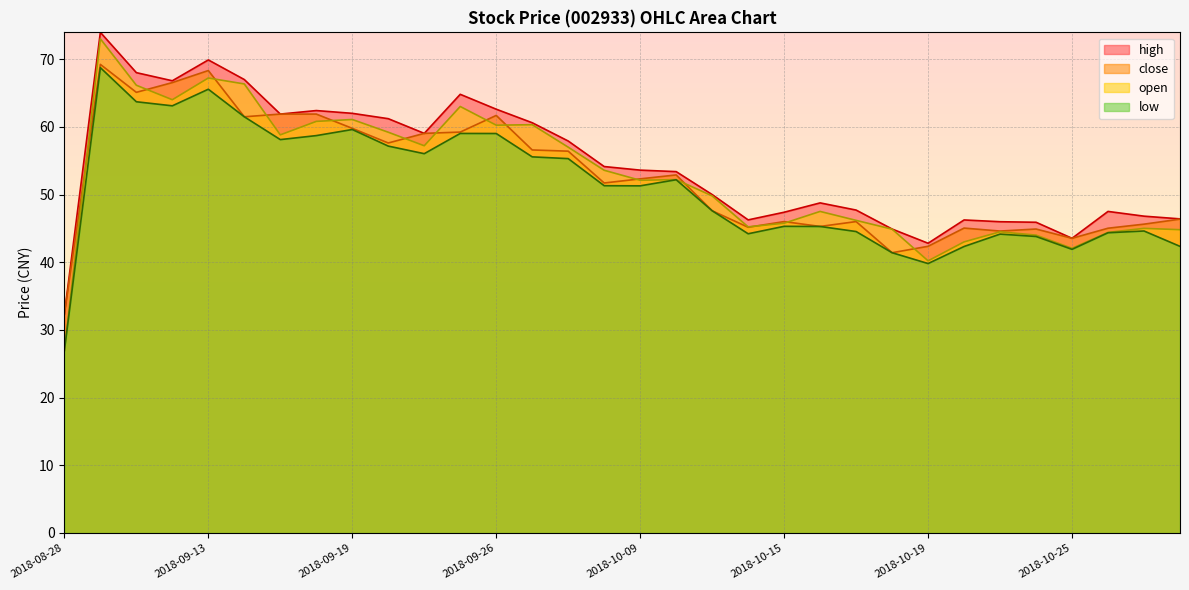

True or false: close has more than 2 points higher than both neighbors.

True